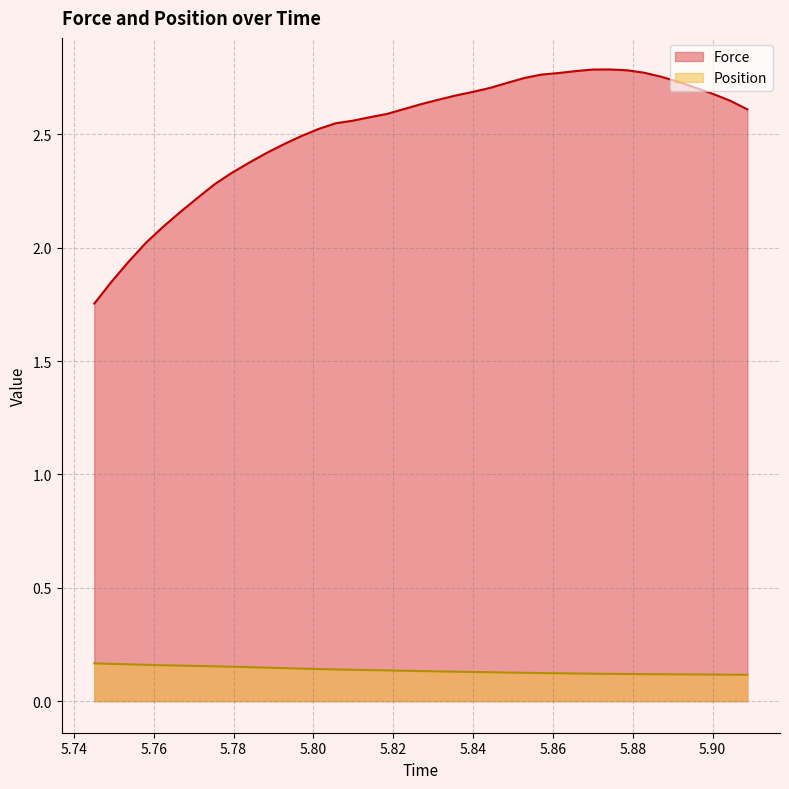

True or false: Position and Force cross at least once.

False